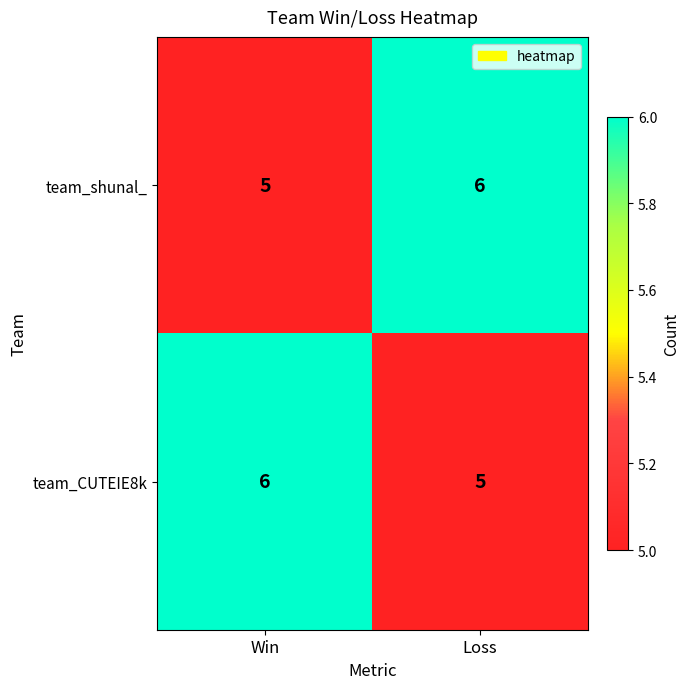

What value does the team_CUTEIE8k series have at Loss?

5